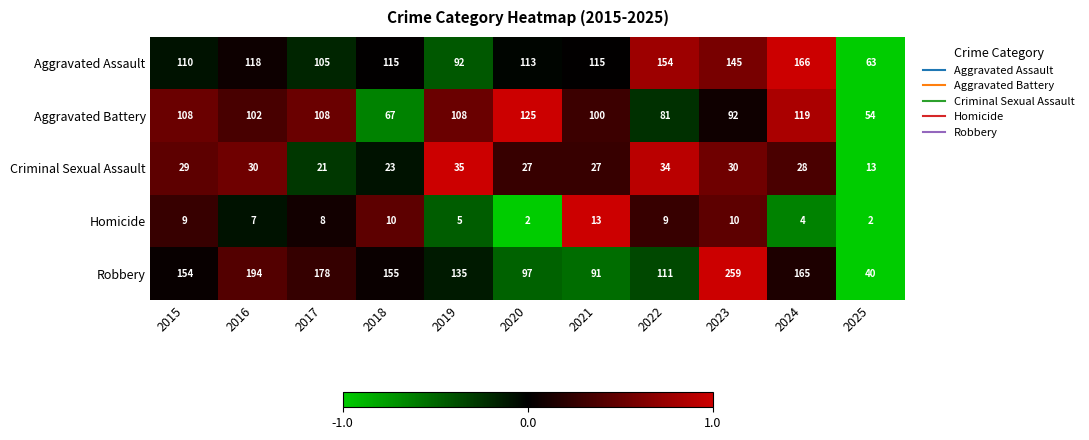

List the series in order of their peak value, highest first.

Robbery, Aggravated Assault, Aggravated Battery, Criminal Sexual Assault, Homicide